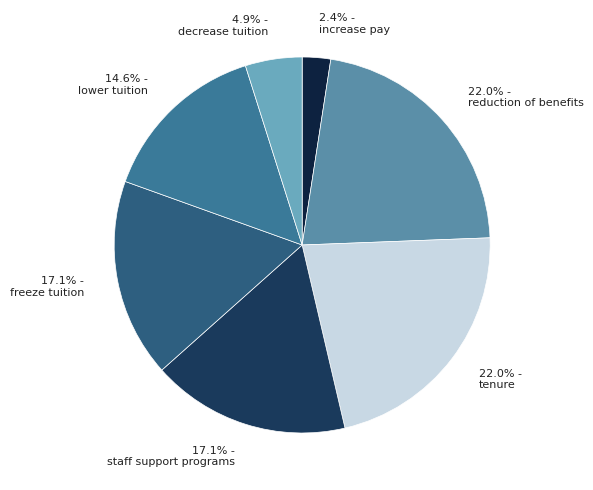

Count the number of slices in the pie.

7